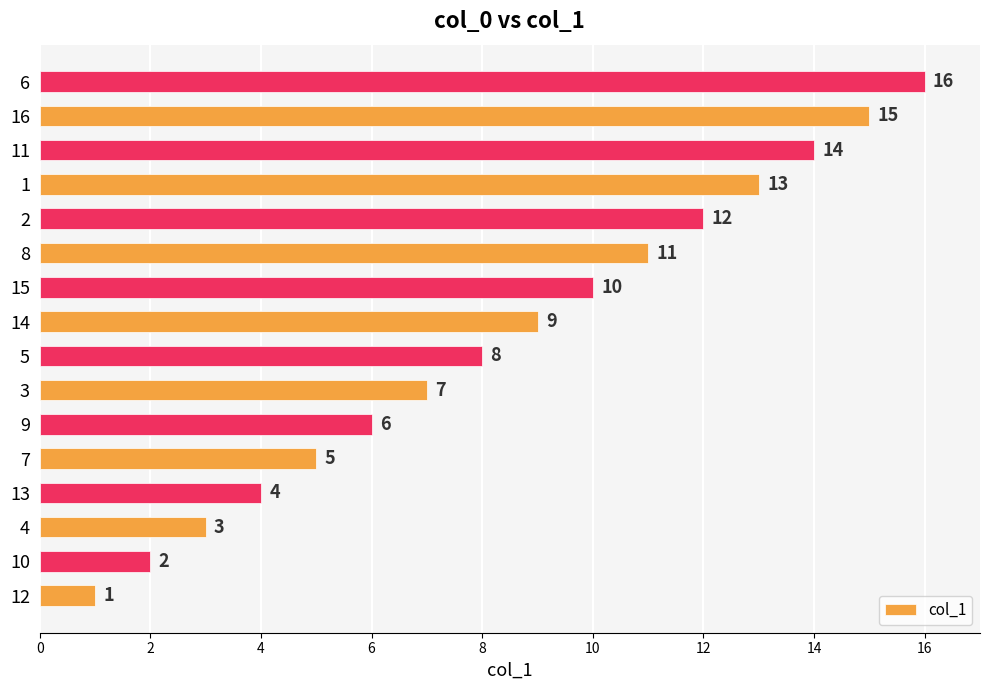

Rank the categories by value from lowest to highest.

12, 10, 4, 13, 7, 9, 3, 5, 14, 15, 8, 2, 1, 11, 16, 6